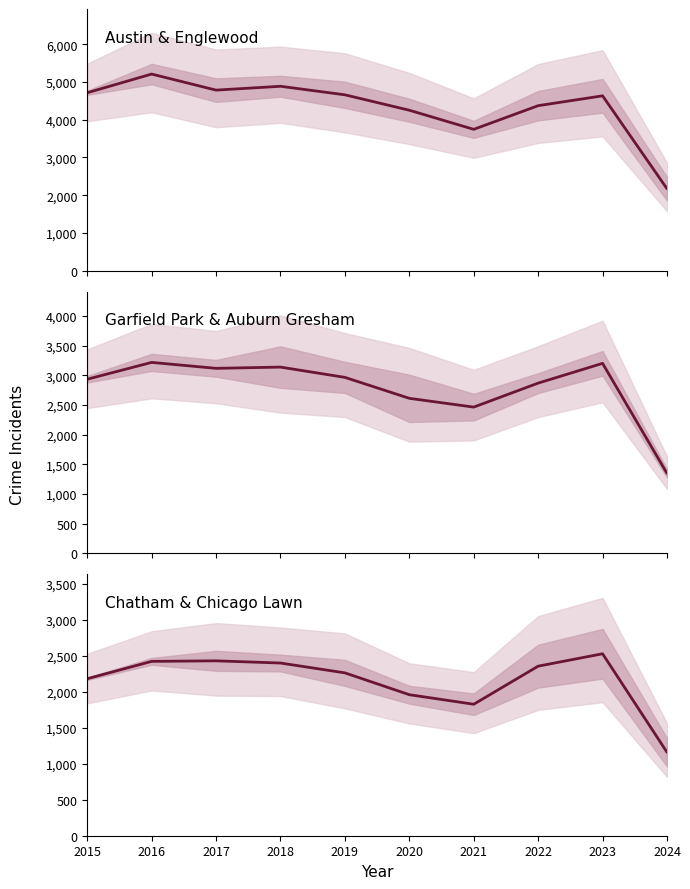

Between 2015 and 2021, which series saw the biggest shift?

Austin & Englewood